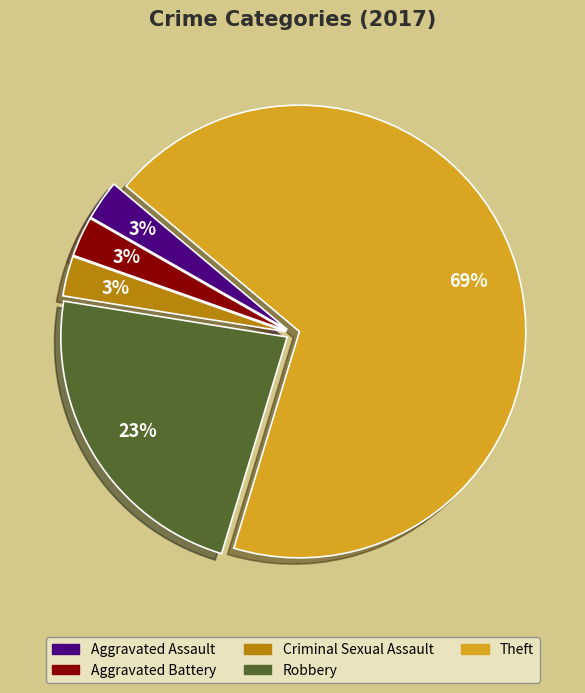

True or false: Aggravated Battery accounts for 3% of the total.

True